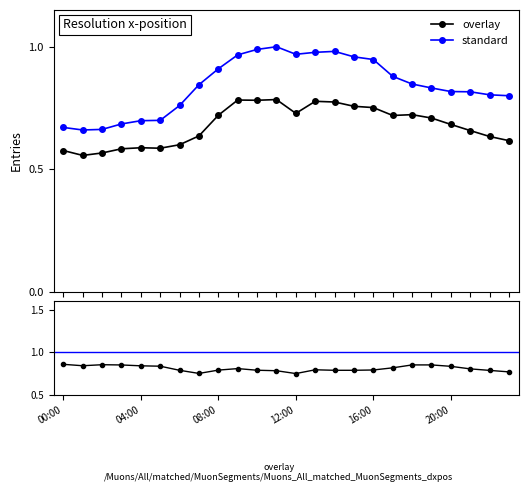

What is the spread (max minus min) of values at 02:00?

0.1